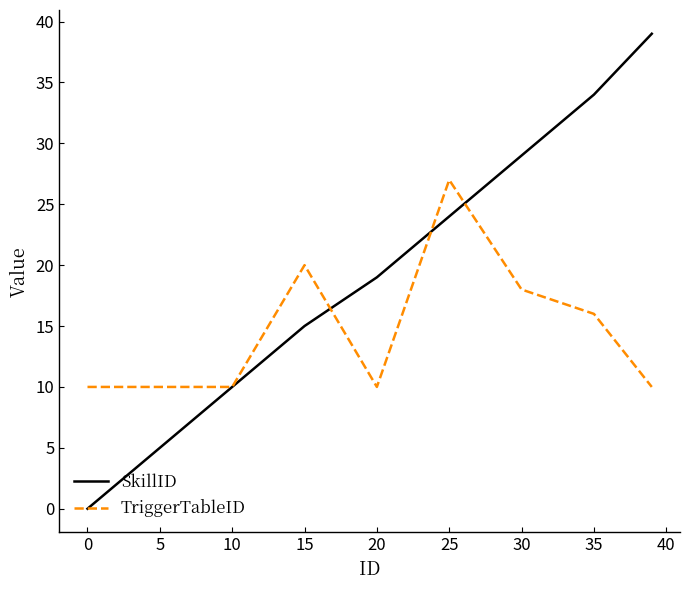

Which series has the largest range (max minus min)?

SkillID